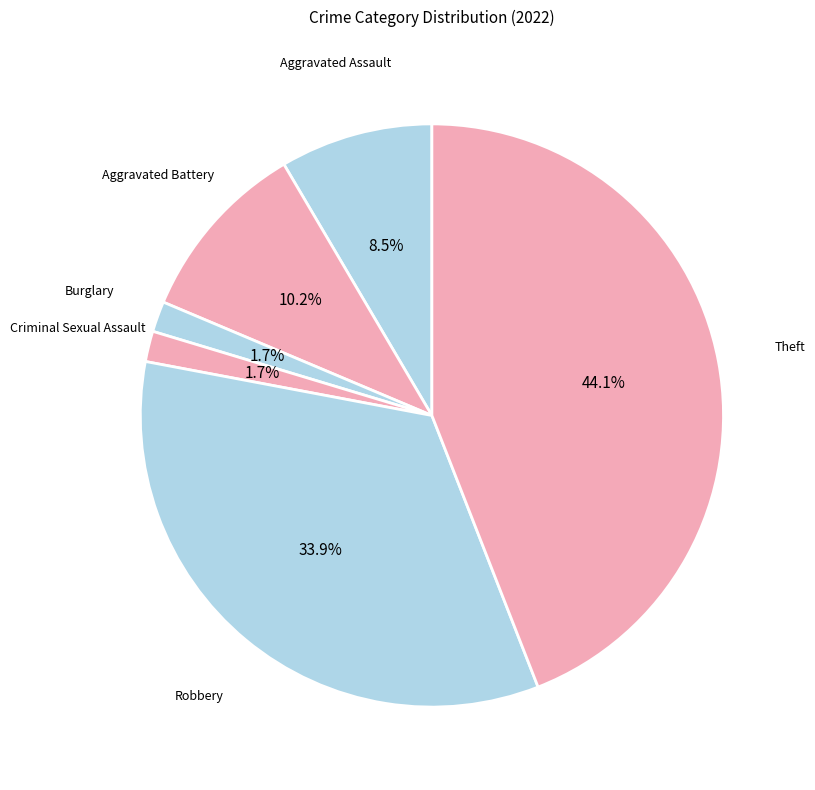

How many slices are in this pie chart?

6